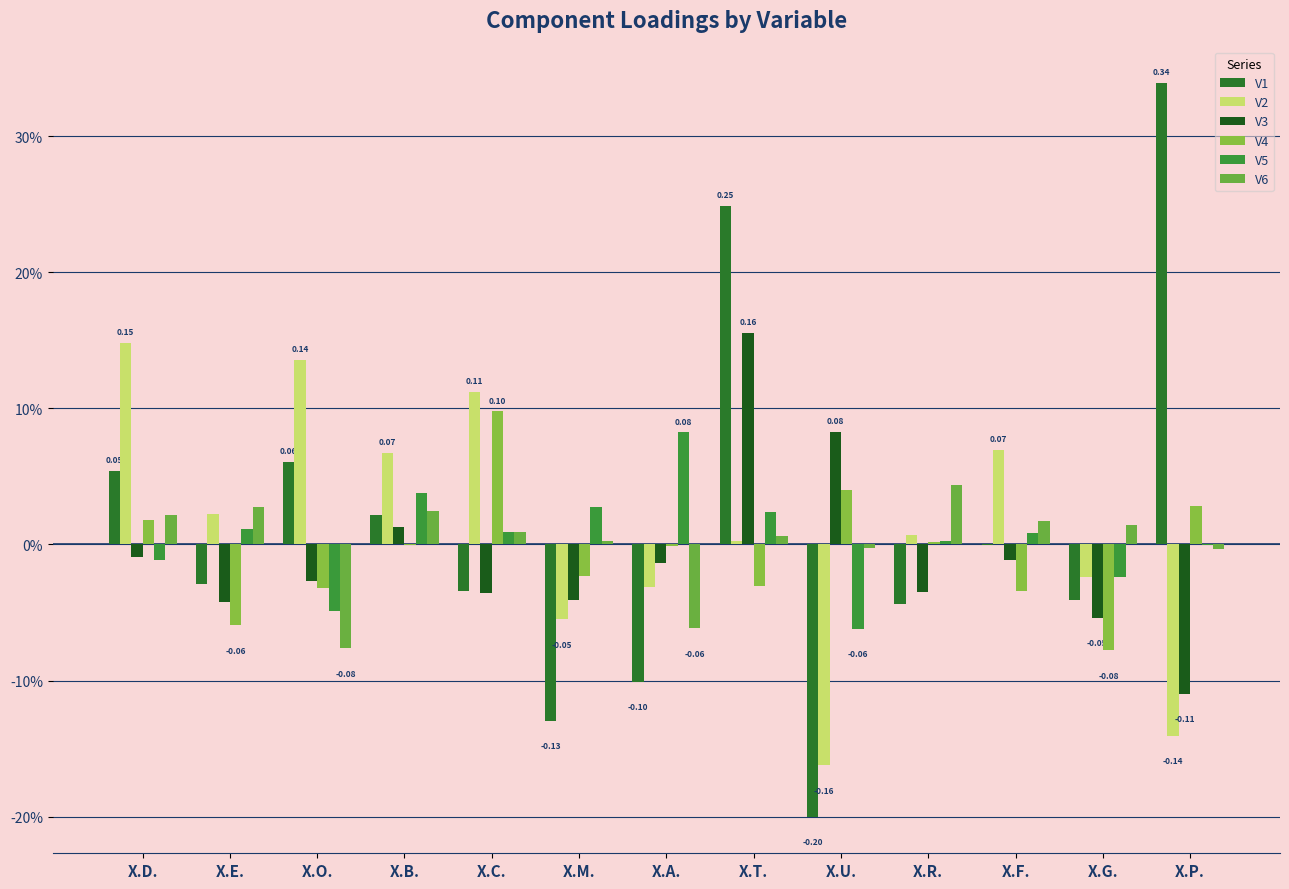

What is the difference between the maximum and second lowest values in the V3 series?

0.2